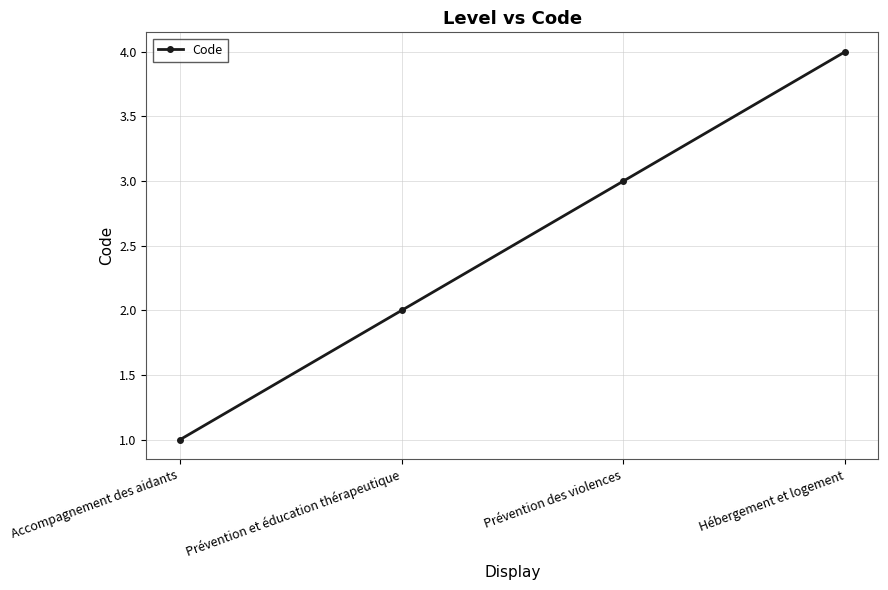

At which label is the value closest to 2?

Prévention et éducation thérapeutique